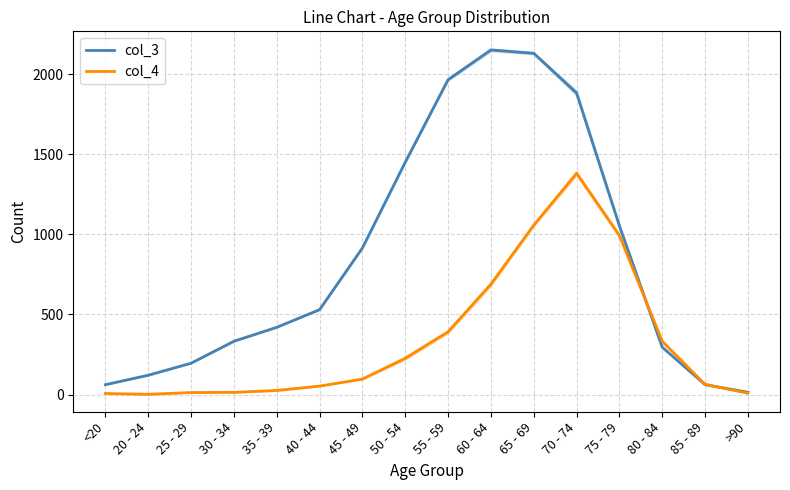

True or false: col_4 and col_3 intersect in this chart.

True